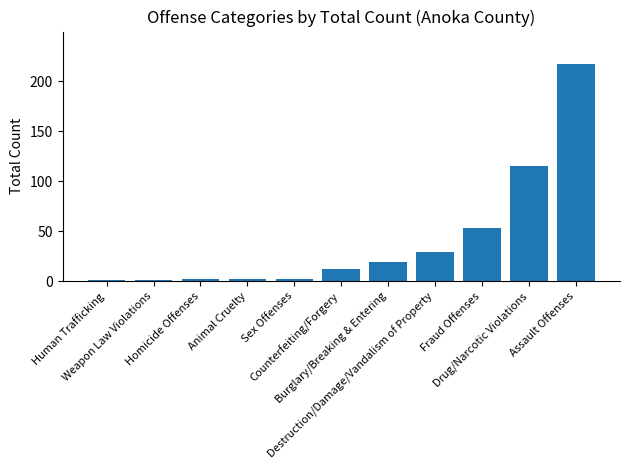

What is the average value?

41